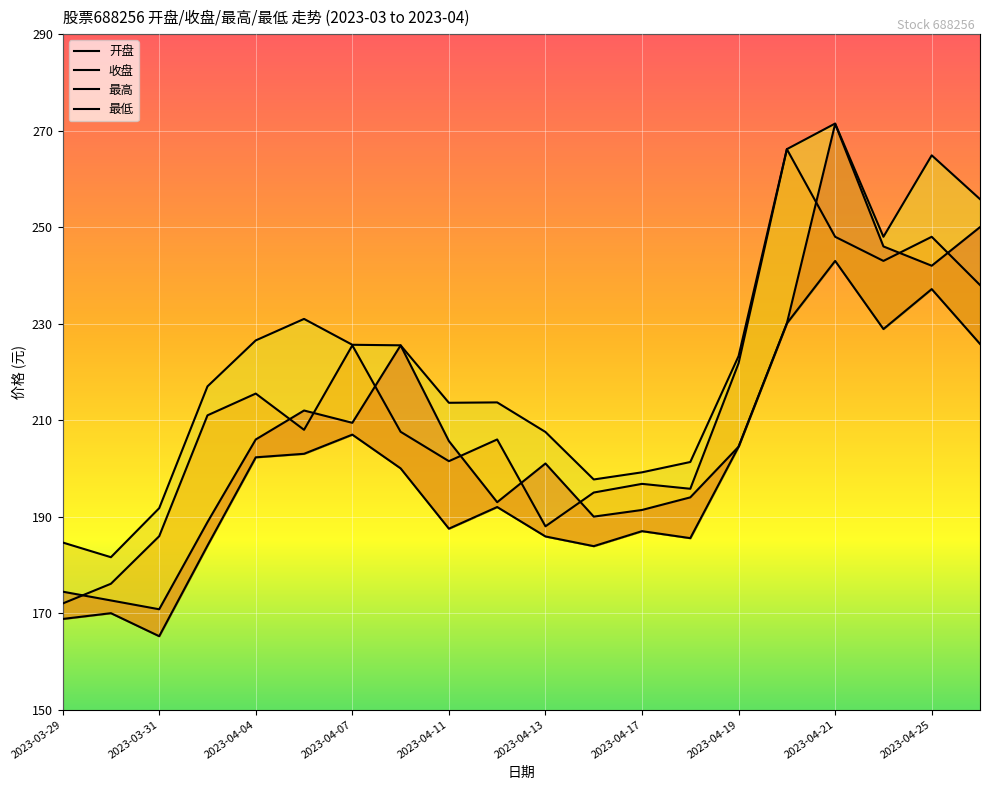

What is the total value across all series at 13?

776.7